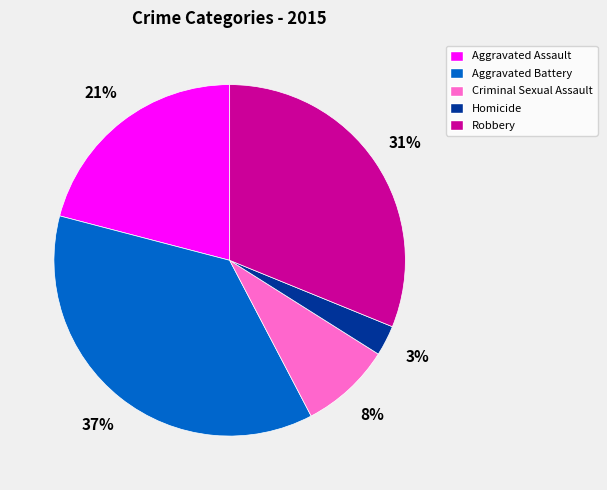

To the nearest percent, what portion does Robbery represent?

31%